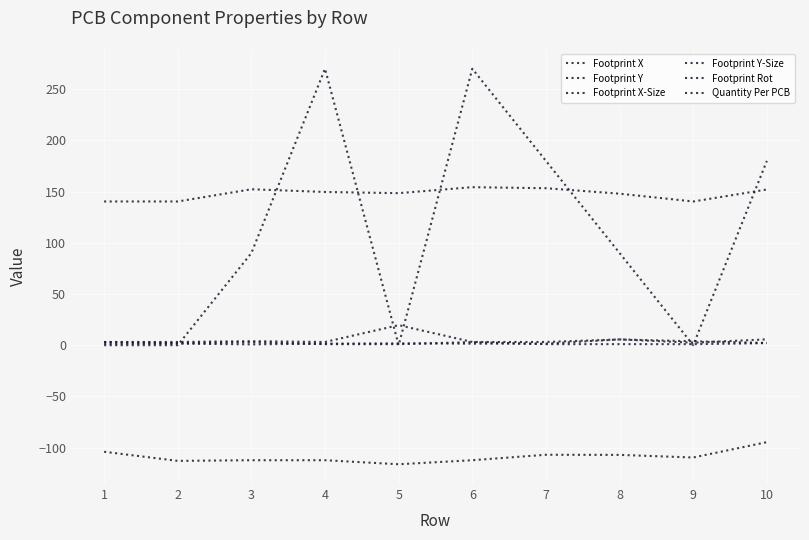

Does the chart have visible grid lines?

Yes